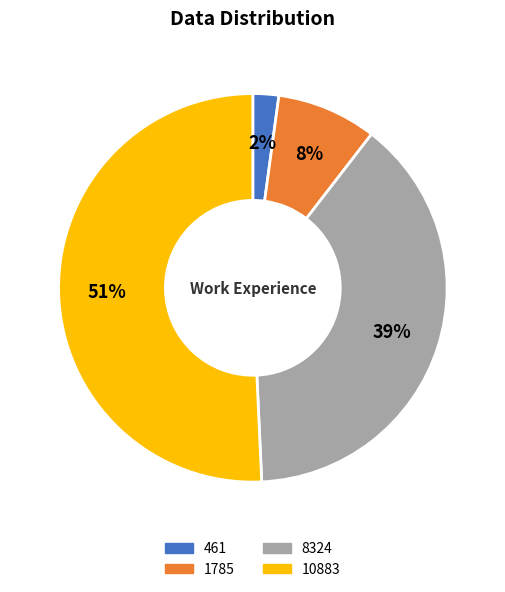

Combined, do 1785 and 8324 account for over 50%?

No